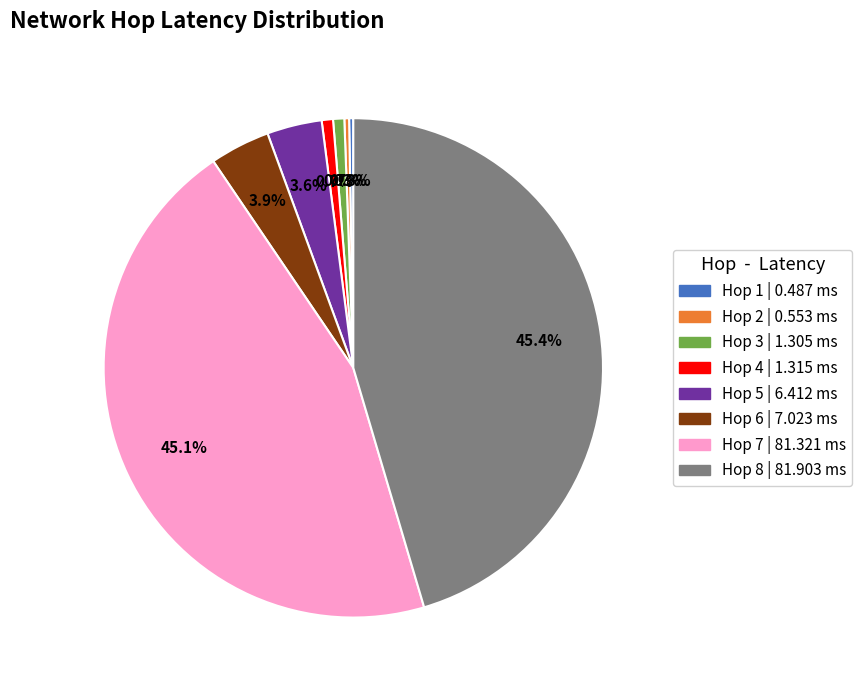

Between Hop 5 | 6.412 ms and Hop 7 | 81.321 ms, which is larger?

Hop 7 | 81.321 ms